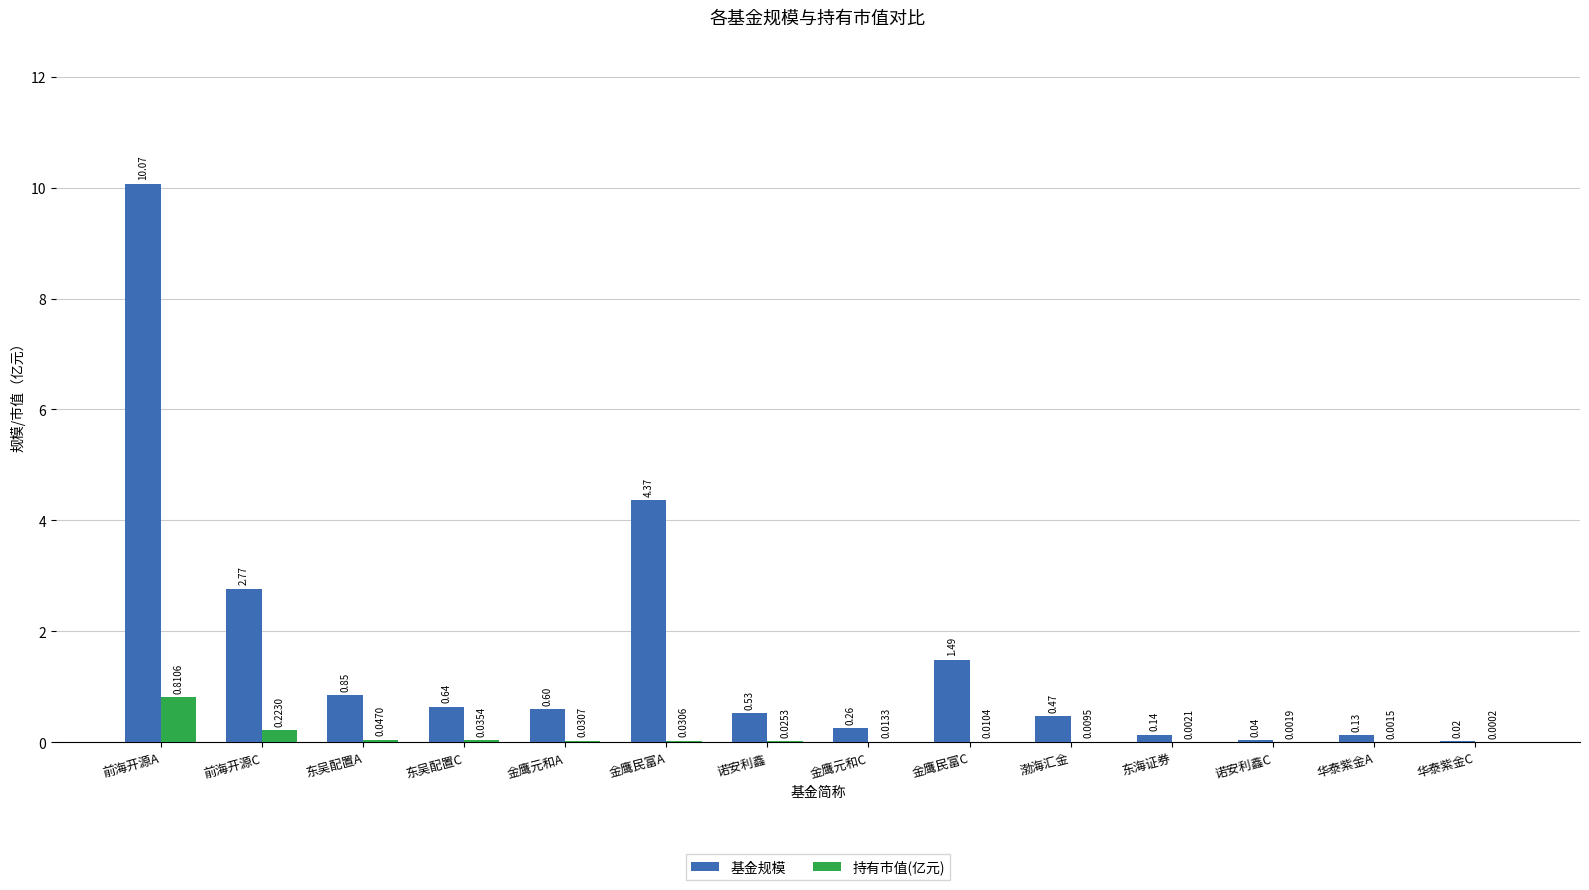

Between 前海开源C and 华泰紫金A, which series saw the biggest shift?

基金规模